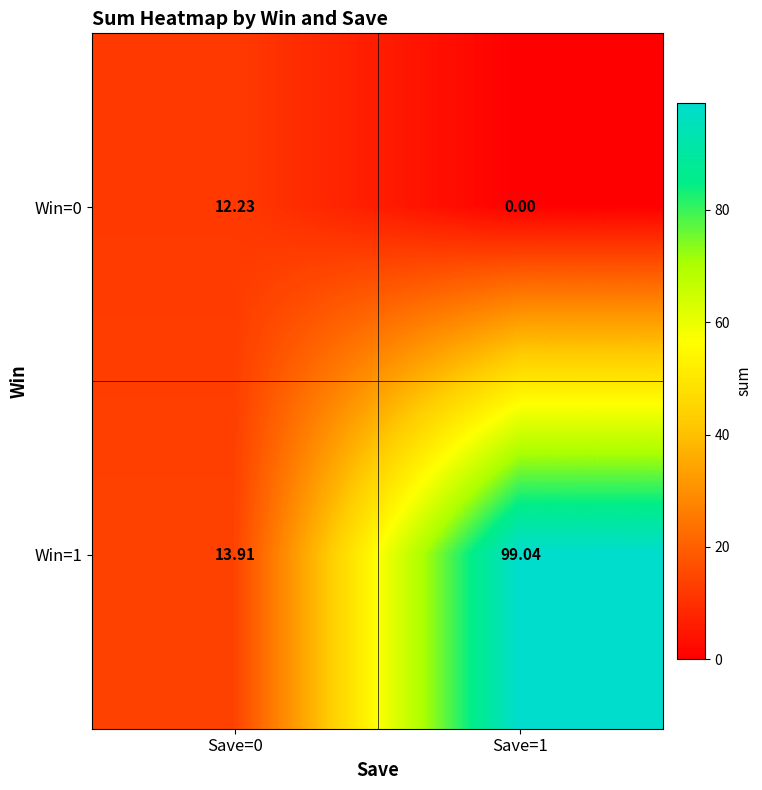

What is the spread (max minus min) of values at Save=1?

99.0